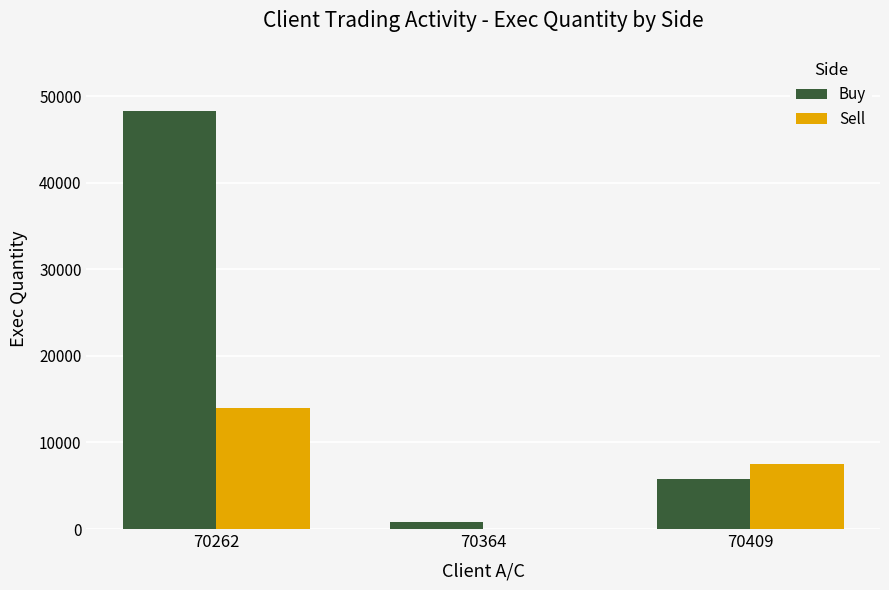

Which category has the highest value in the Sell series?

70262